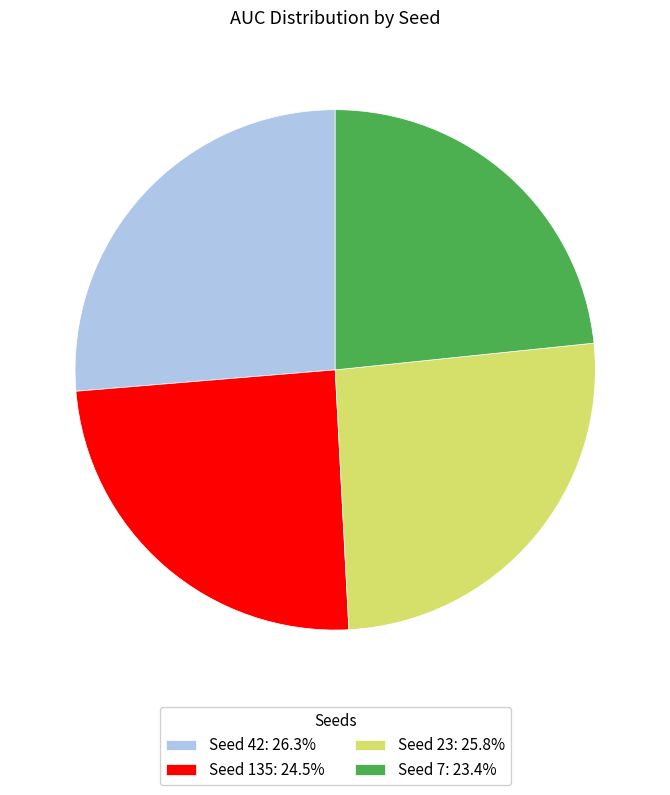

What is the ratio of the value at Seed 7: 23.4% to the value at Seed 135: 24.5%?

1.0